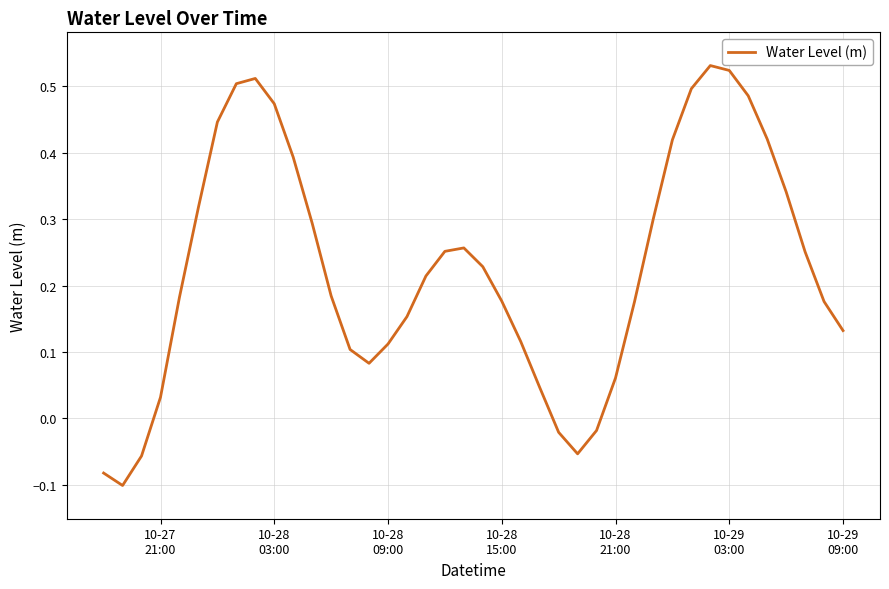

How many values are above zero?

34